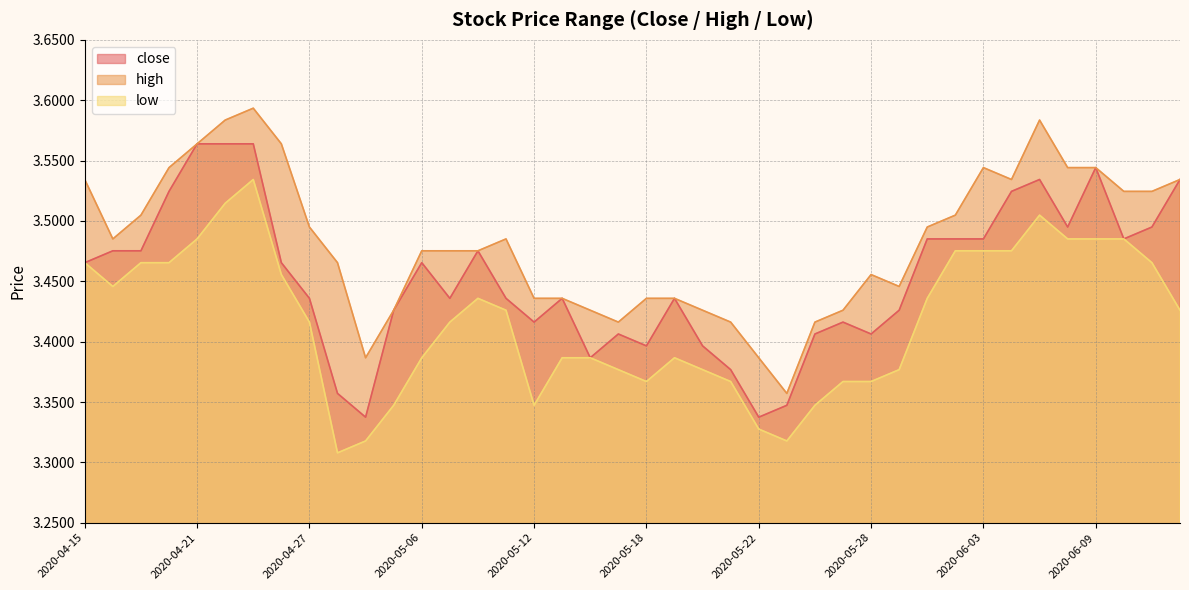

What is the label of the 23rd point from the right?

2020-05-13